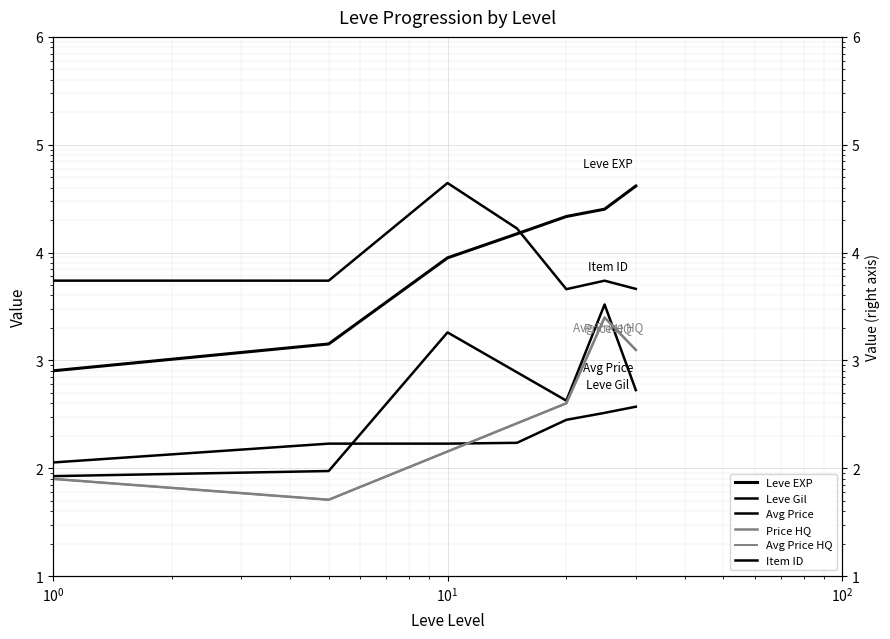

What is the sum of all Leve EXP values?

114330